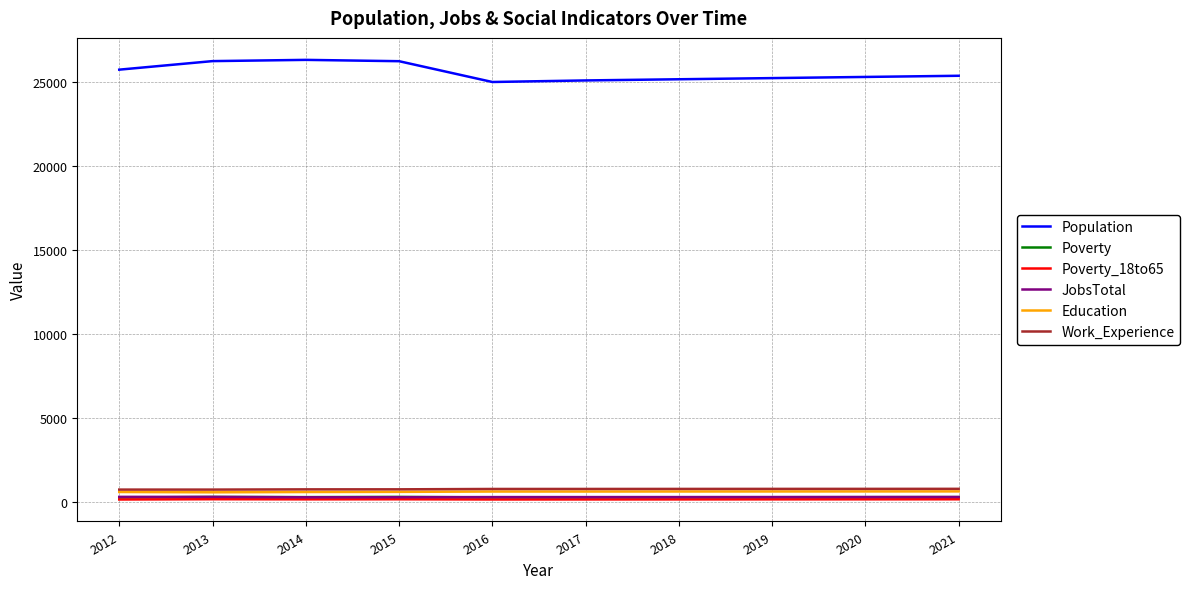

Count the number of categories in the chart.

10